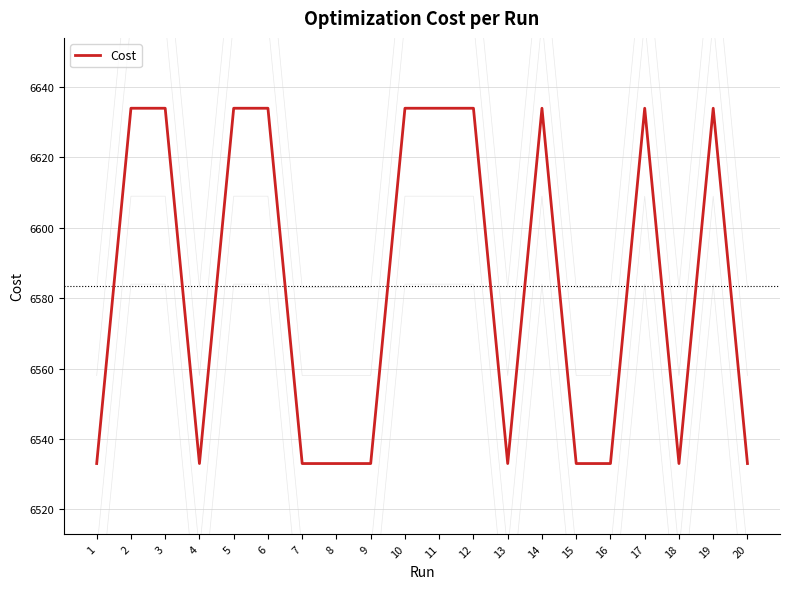

Count the number of data series in this chart.

1